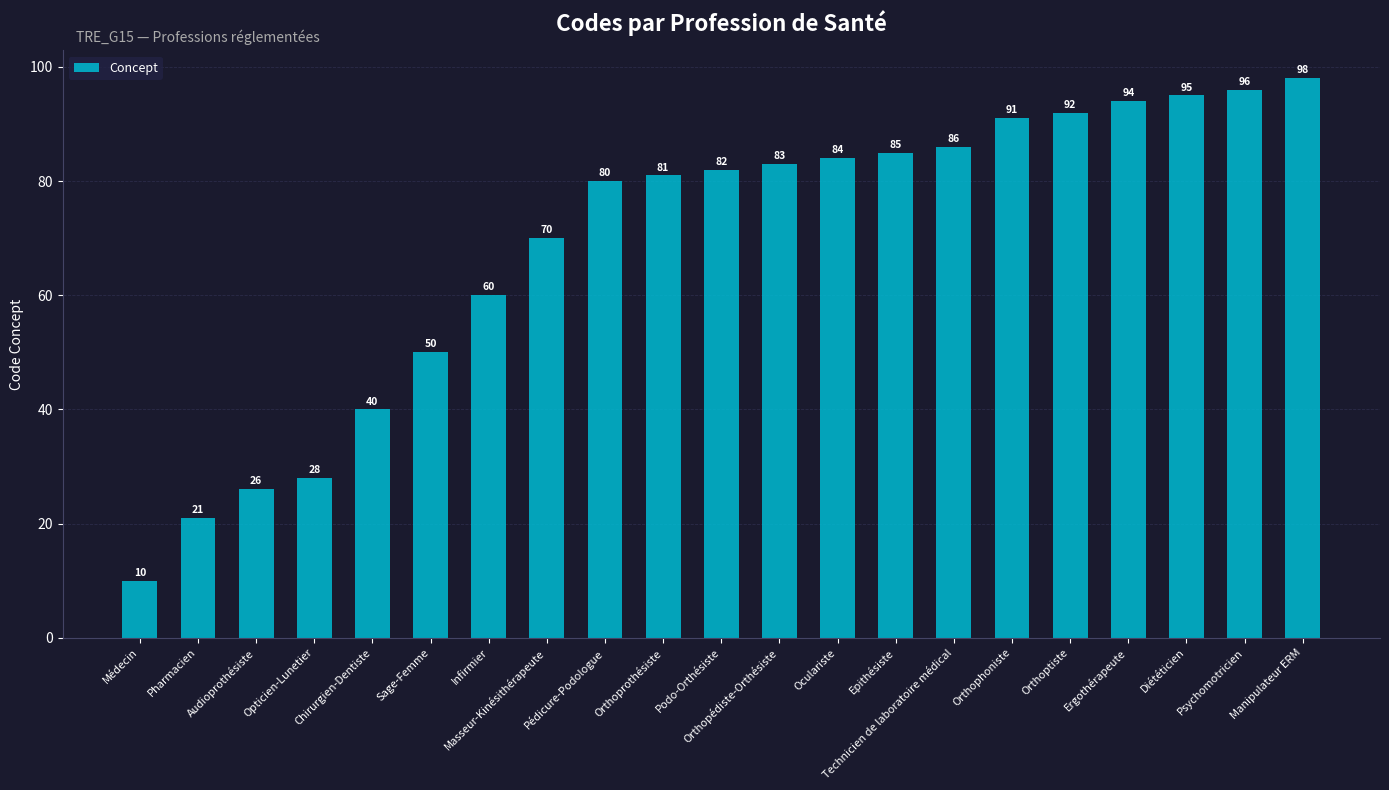

How many data points are less than 82?

10